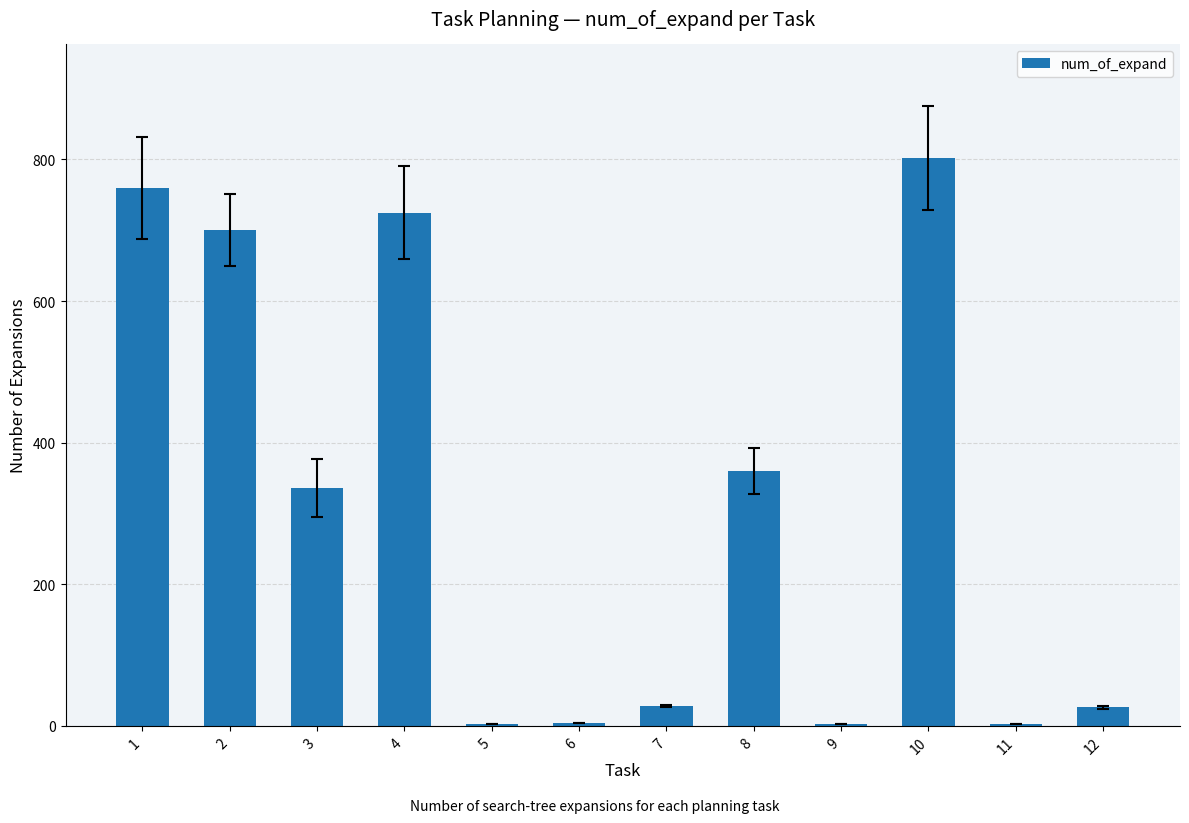

The chart shows a value of 3 at 11. True or false?

True